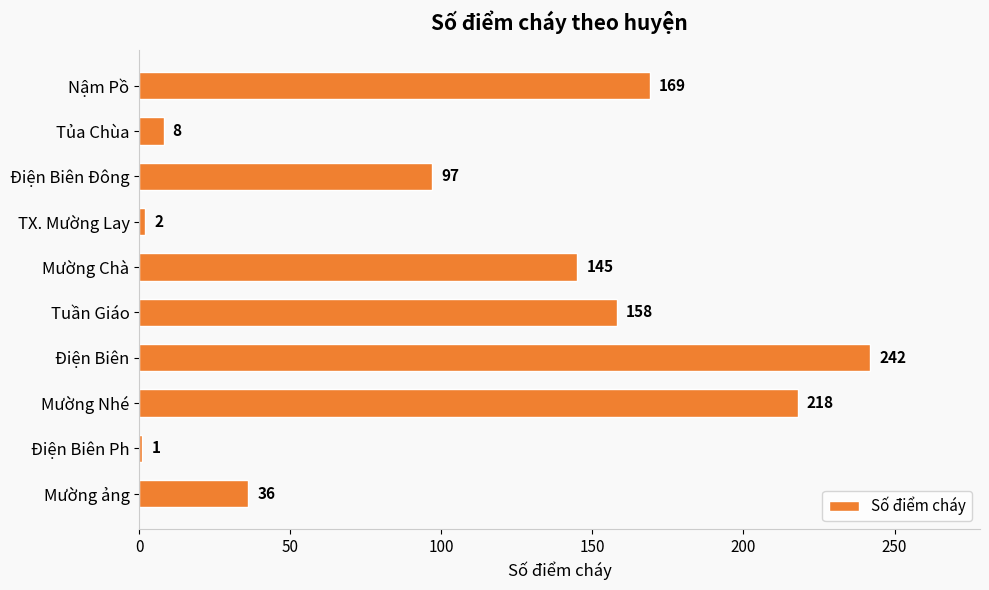

Is it true that the value at Mường ảng is 57?

False